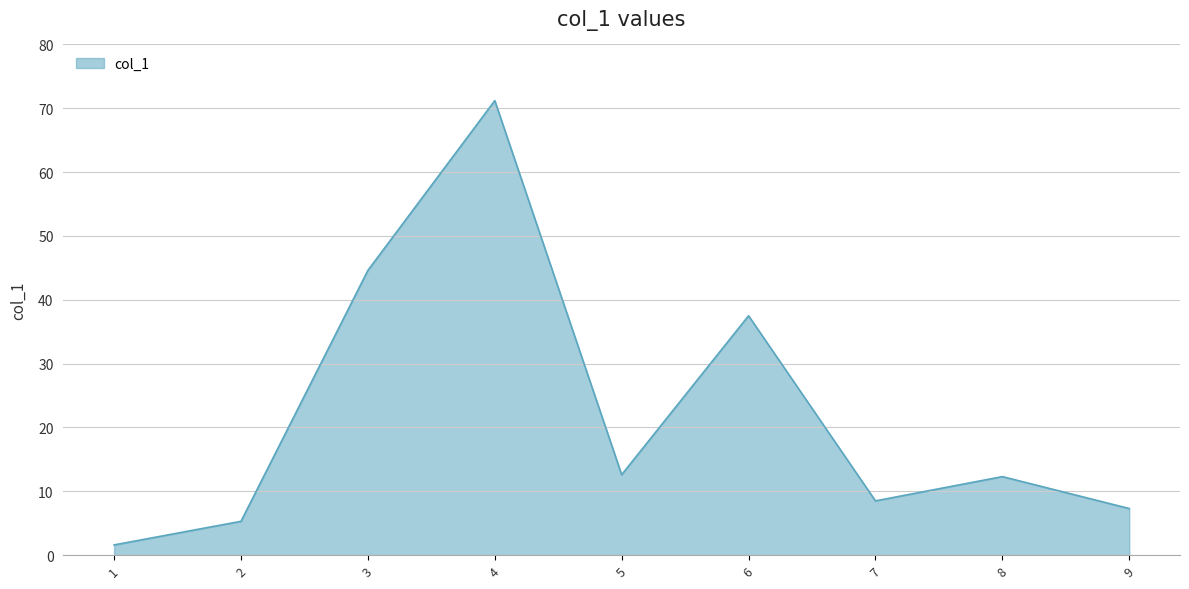

Count the number of values greater than 12.

5